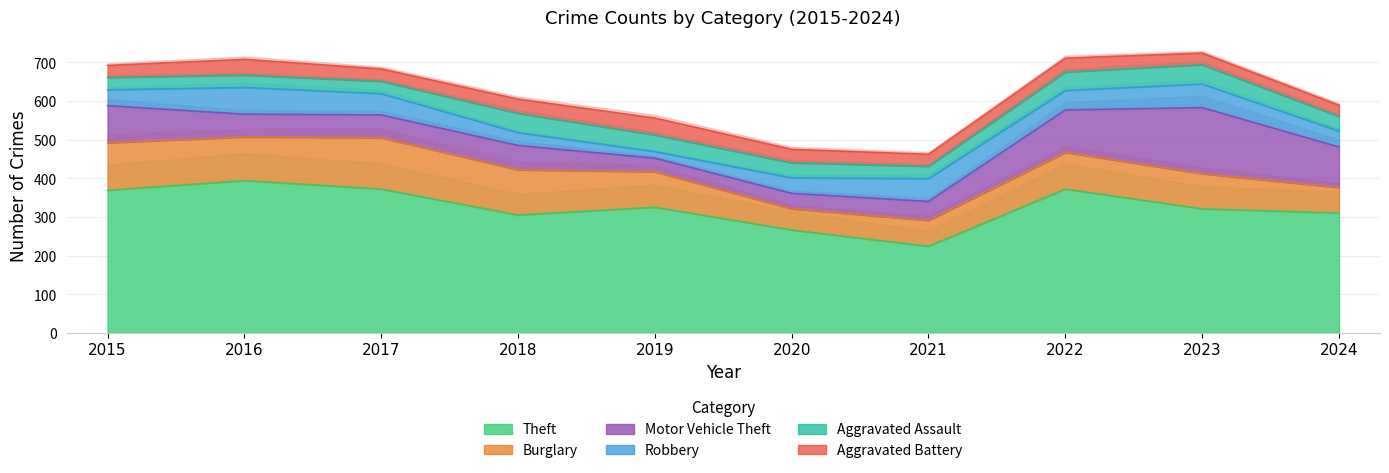

What is the sum of all Robbery values?

466